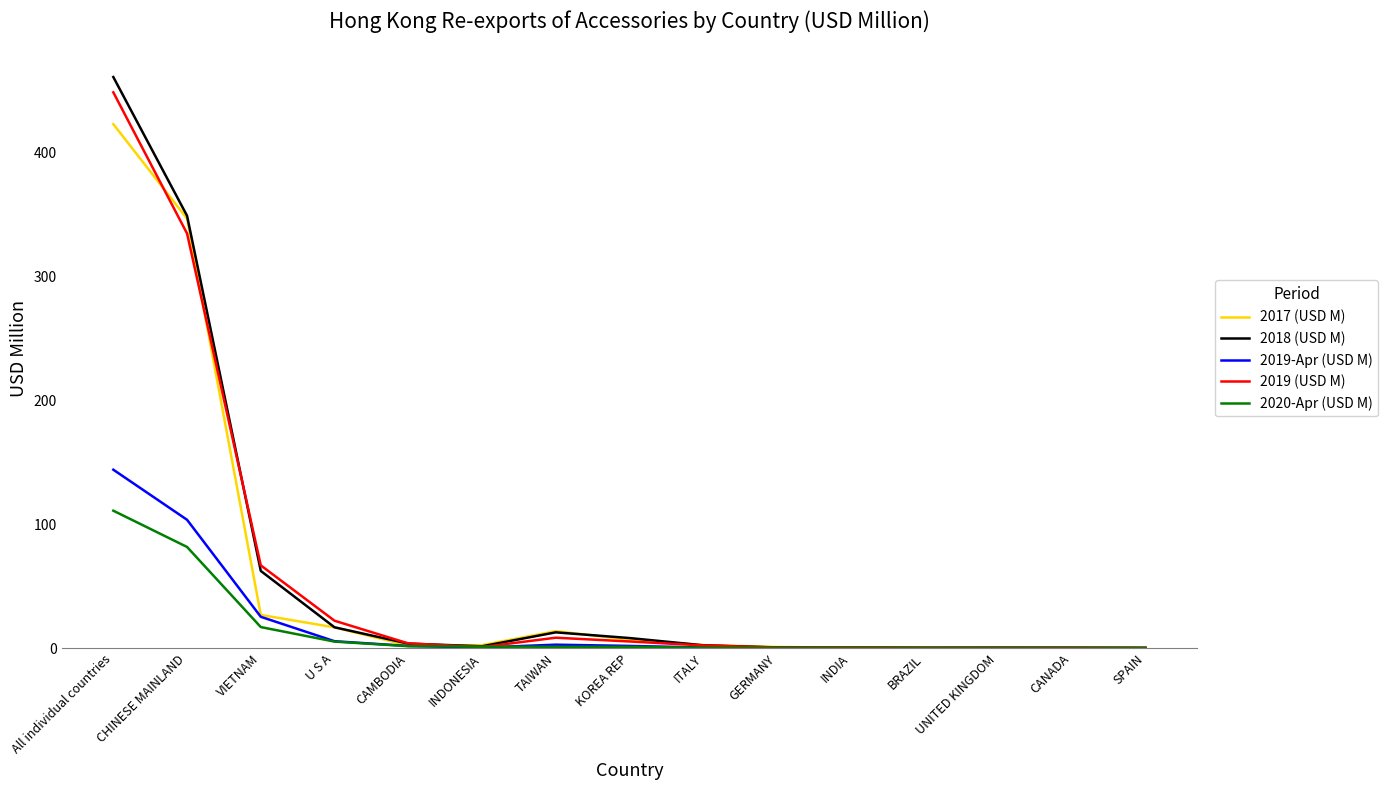

Where does the 2017 (USD M) series first go above 2?

All individual countries